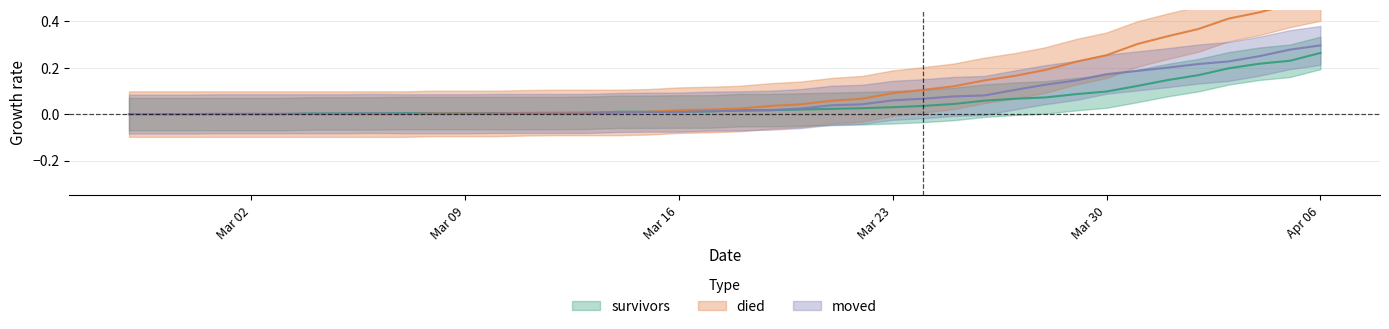

Is it true that survivors equals 0.0 at 2020-03-21?

False